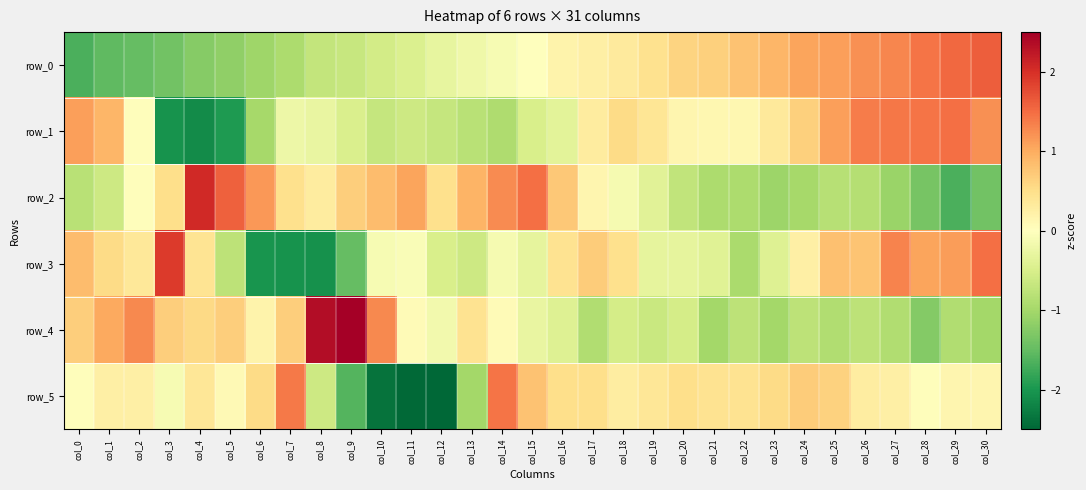

What is the total value across all series at col_10?

-1.6